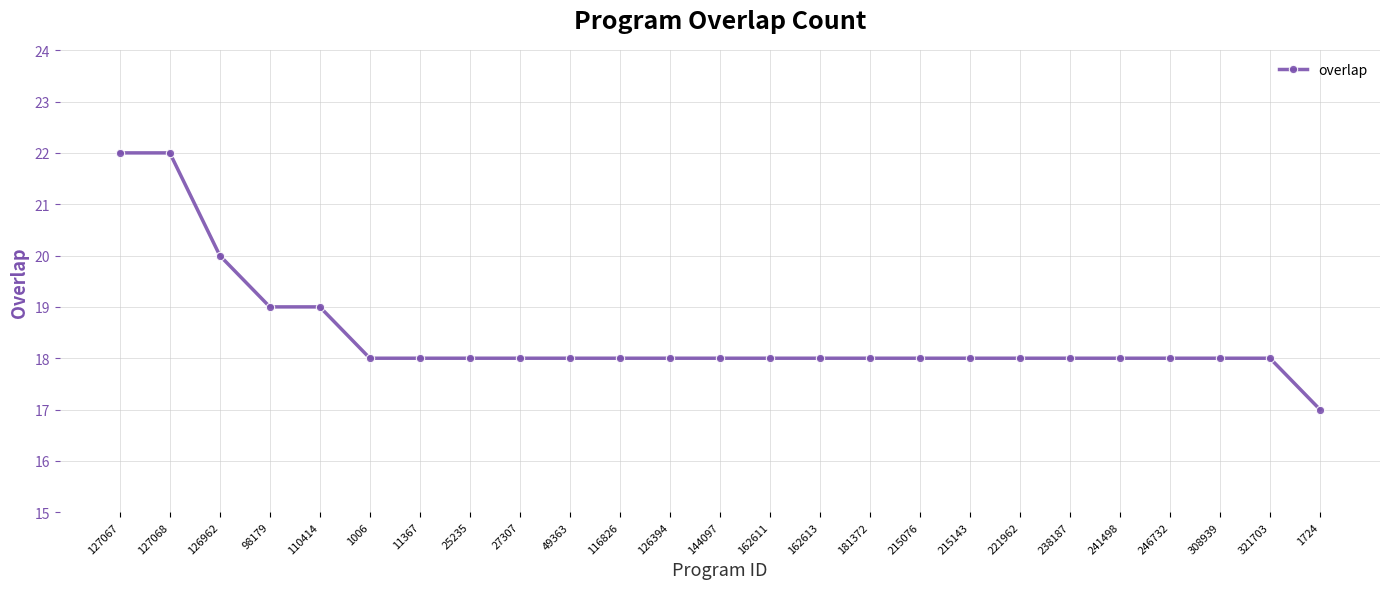

Is this an area chart (filled region under the line)?

No